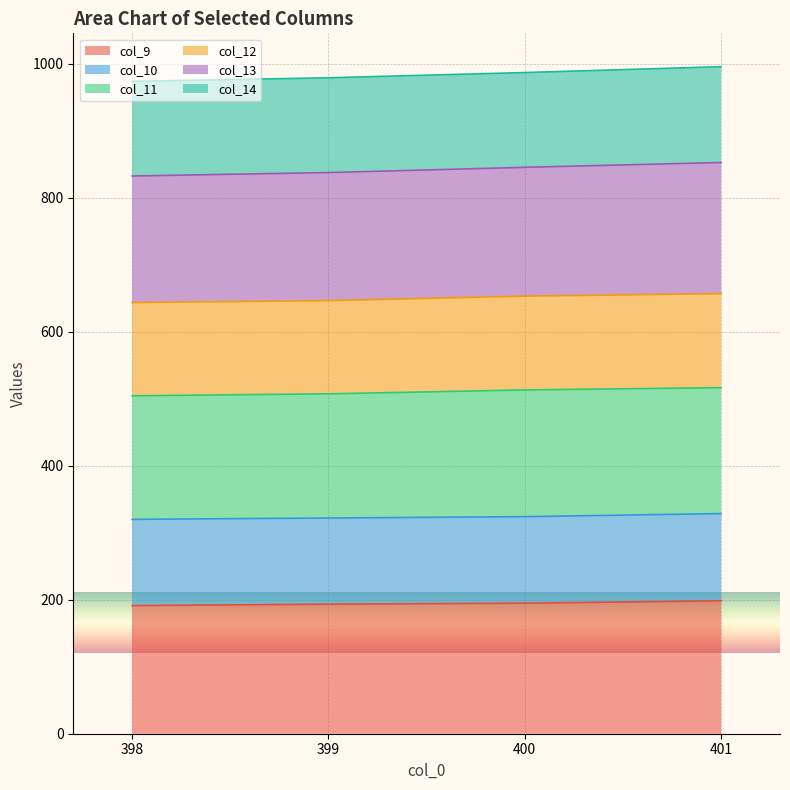

What is the difference between the maximum and minimum values in the col_13 series?

8.6